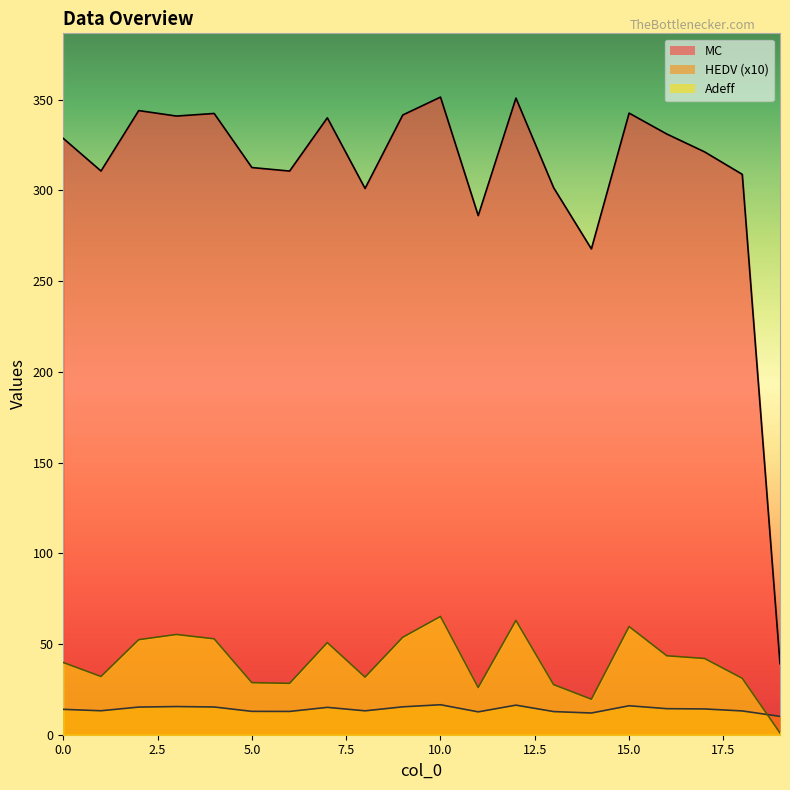

Where is MC nearest to the value 195?

14